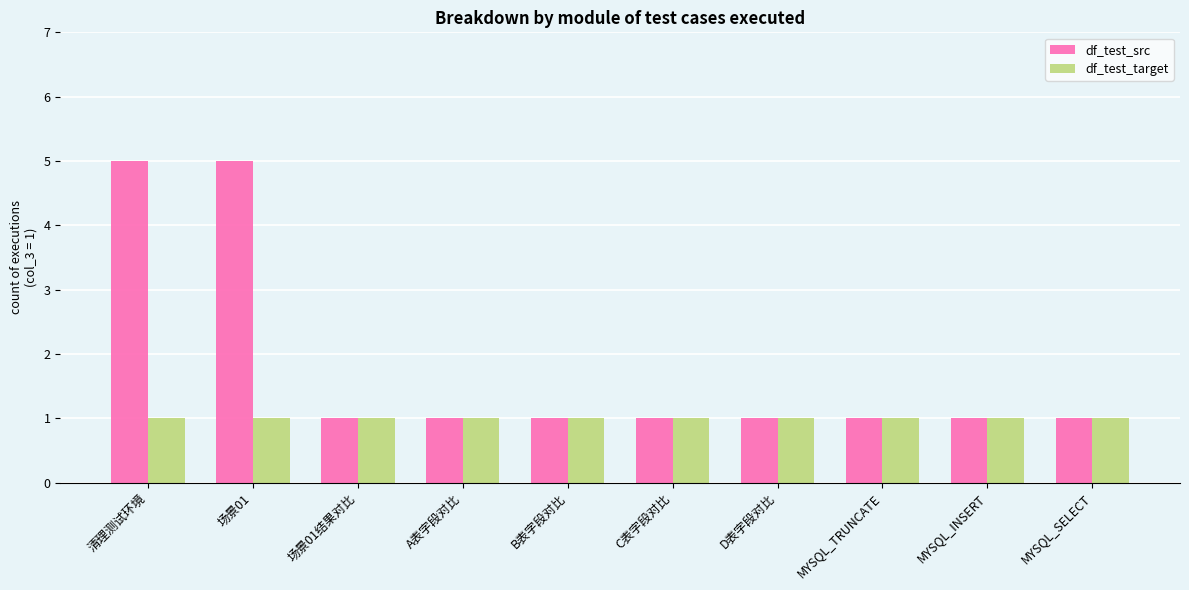

Is the value of df_test_src at 清理测试环境 greater than the value of df_test_target at MYSQL_INSERT?

Yes